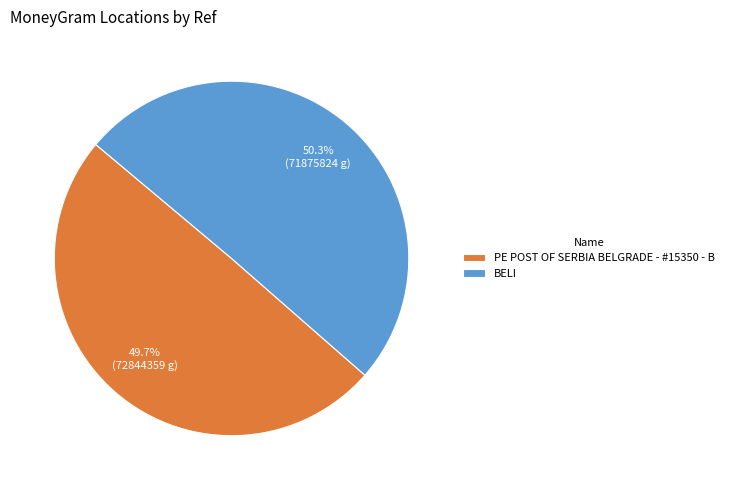

Approximately how many times larger is the value at BELI compared to PE POST OF SERBIA BELGRADE - #15350 - B?

1.0